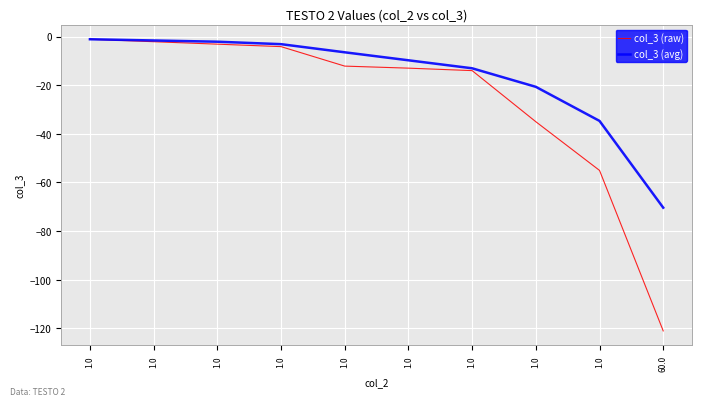

Does the chart have visible grid lines?

Yes